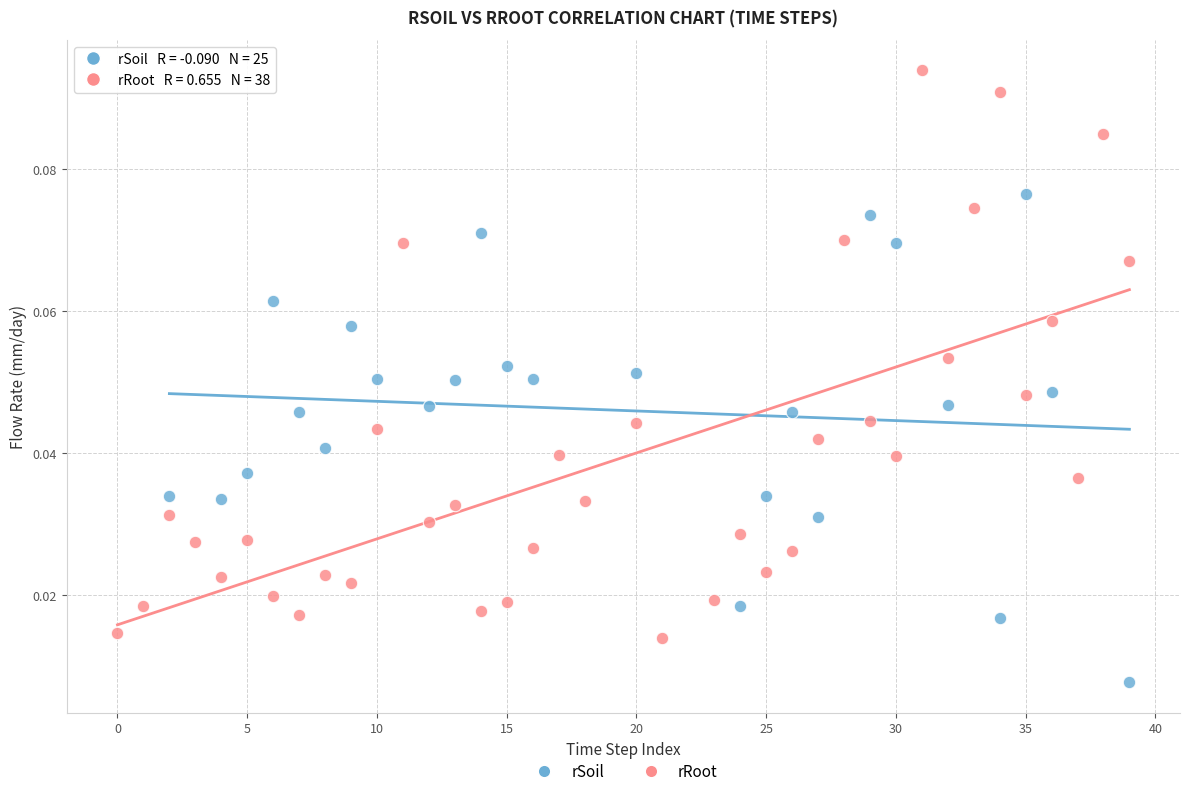

Which series contains the highest Y value?

rRoot